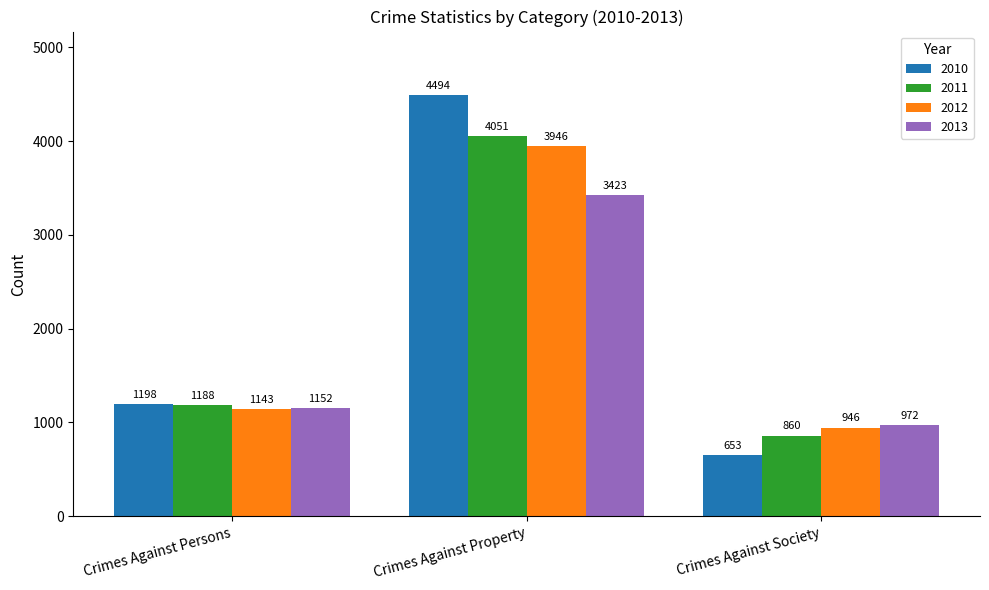

What is the label of the 2nd bar from the right?

Crimes Against Property